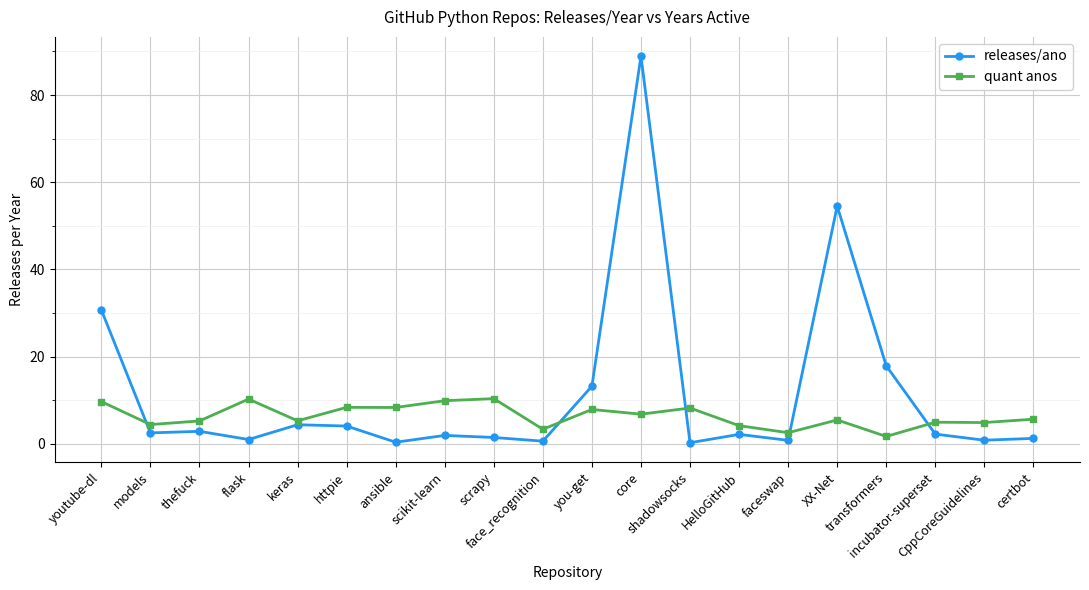

What is the difference between the maximum and minimum values in the releases/ano series?

88.7